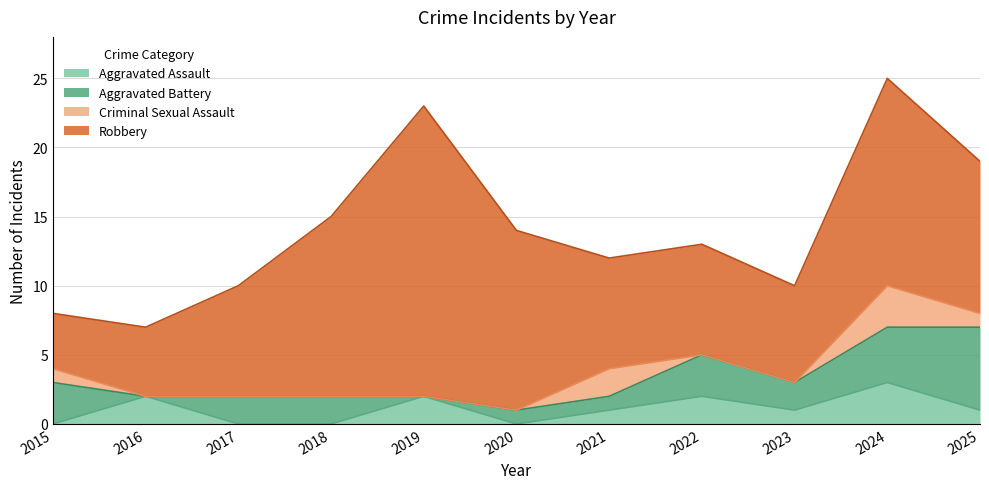

Is it true that Criminal Sexual Assault equals 2 at 2024?

False